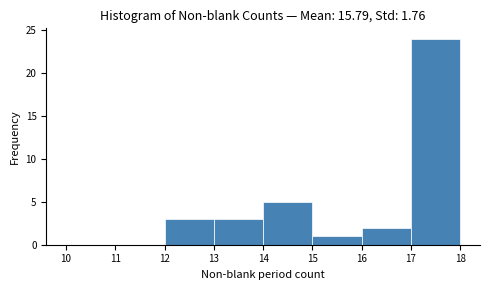

Reading left to right, list every bar in this chart as the range it spans on the x-axis followed by its height. The values are not printed on the chart, so give them approximately, as read against the axis.

10 to 11: 0
11 to 12: 0
12 to 13: 3
13 to 14: 3
14 to 15: 5
15 to 16: 1
16 to 17: 2
17 to 18: 24